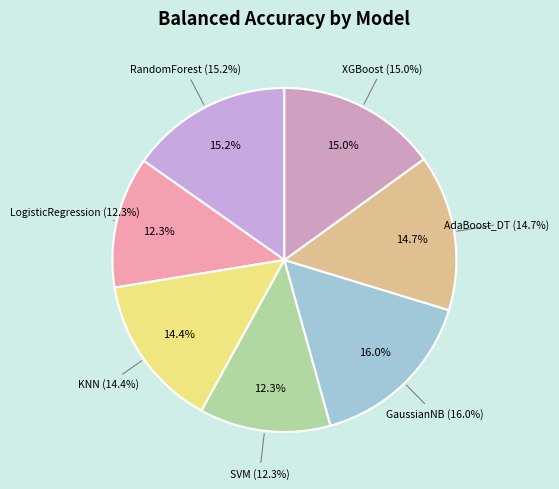

To the nearest percent, what is the combined percentage of LogisticRegression and RandomForest?

27%